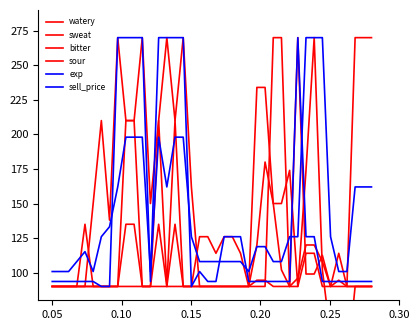

In bitter, how many points are lower than both neighbors (excluding endpoints)?

3